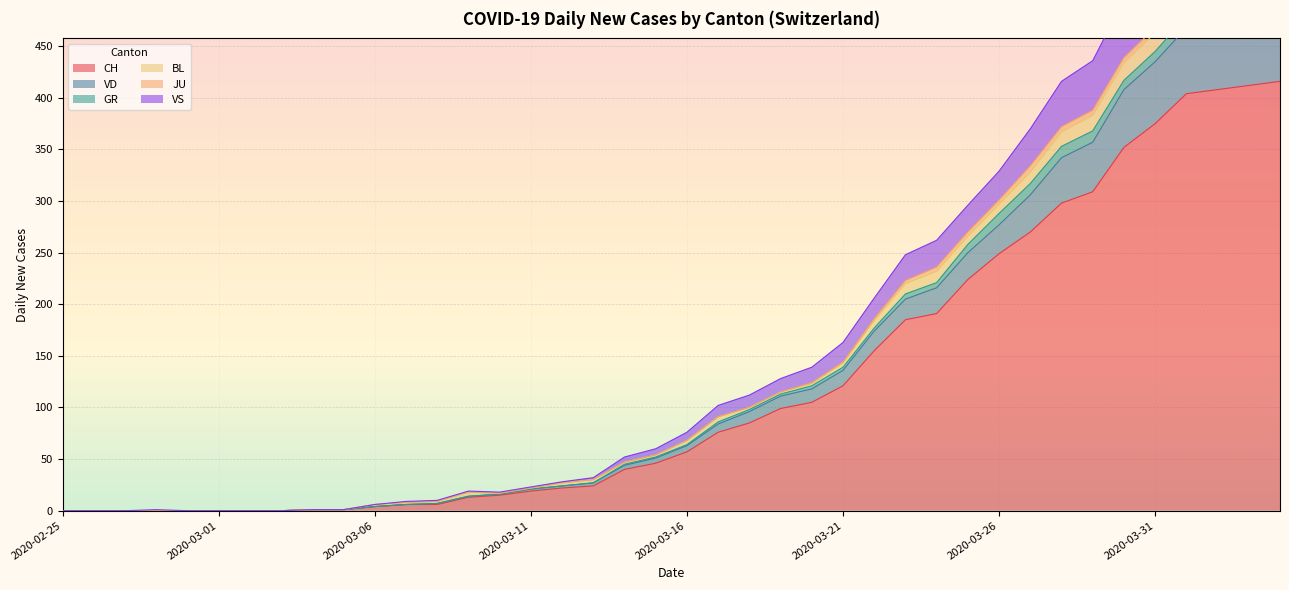

Is the value of CH at 2020-03-01 greater than the value of VD at 2020-03-26?

No